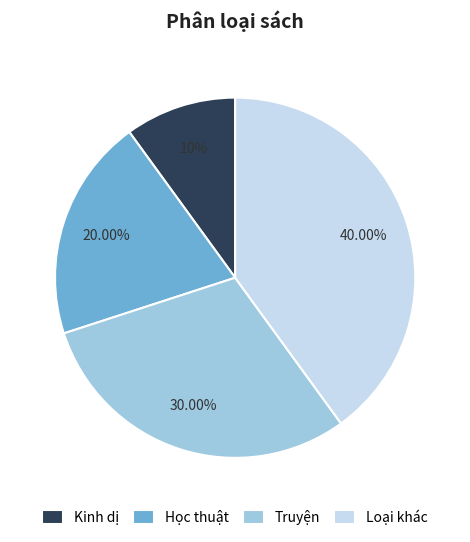

Rank the categories by value from highest to lowest.

Loại khác, Truyện, Học thuật, Kinh dị